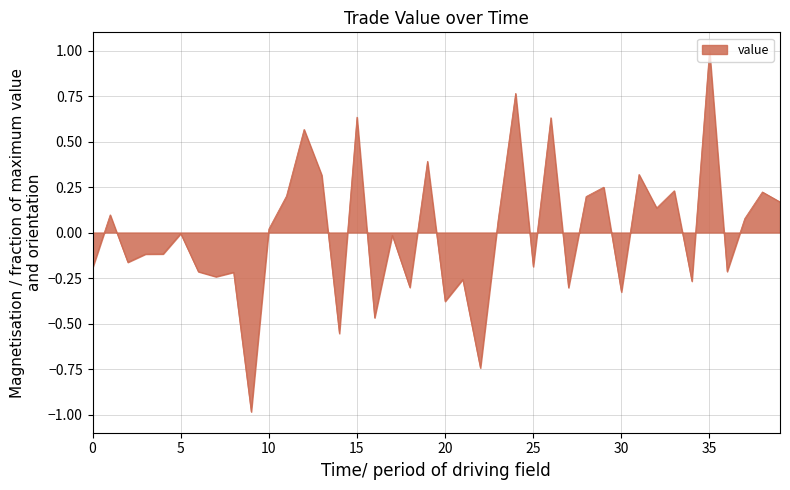

What is the smallest value displayed?

-1.0